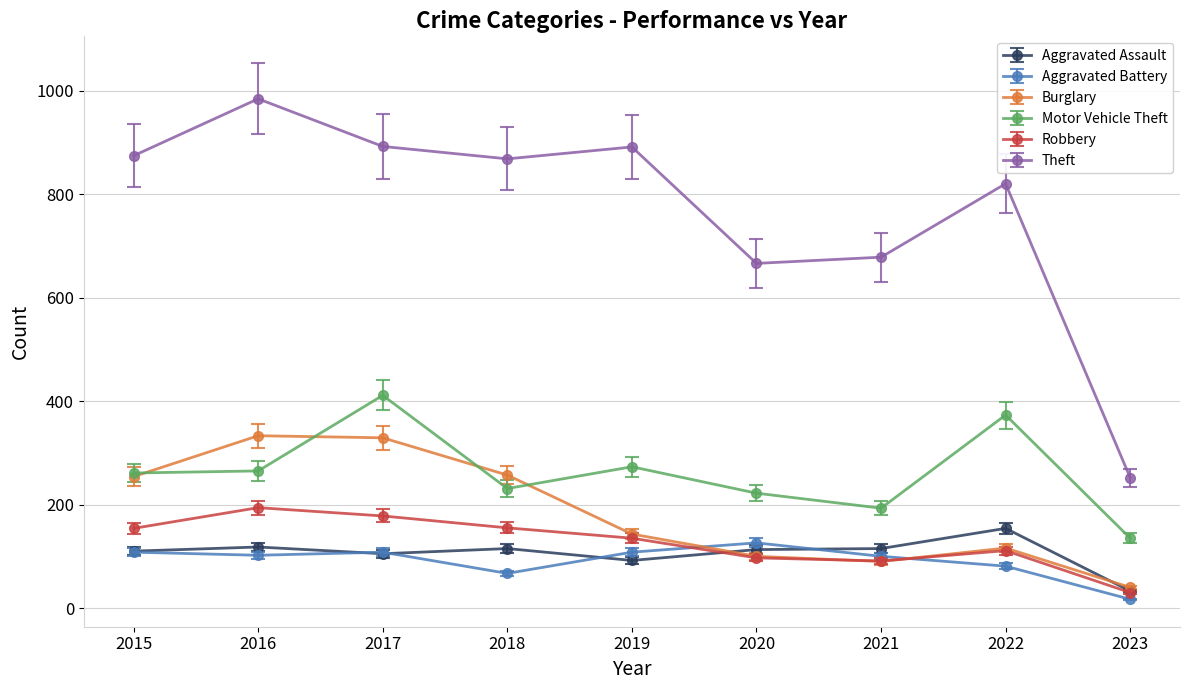

What is the minimum value for Theft?

252